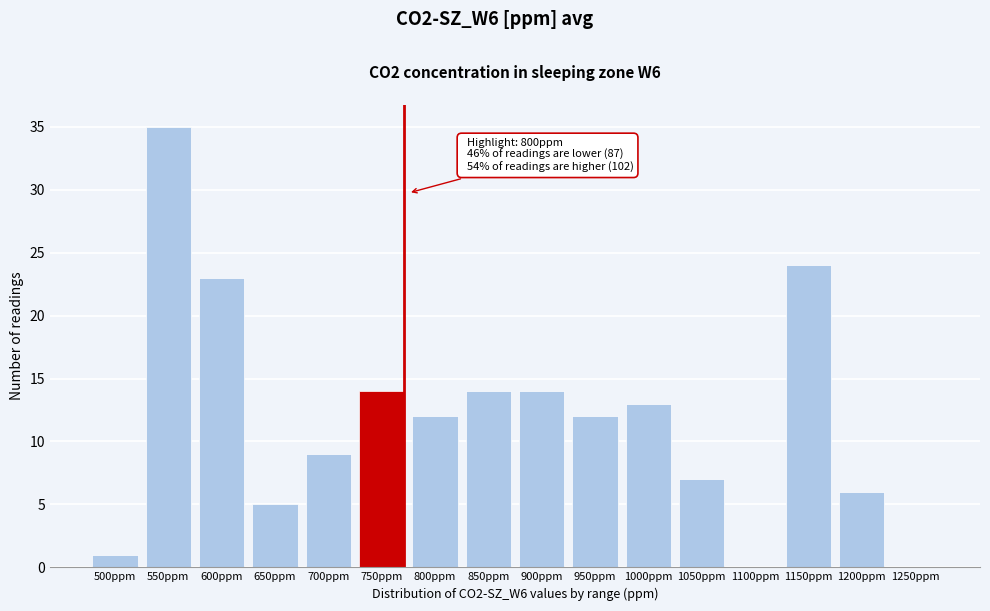

Reading right to left, what are all the values shown in this chart?

1250ppm=0	1200ppm=6	1150ppm=24	1100ppm=0	1050ppm=7	1000ppm=13	950ppm=12	900ppm=14	850ppm=14	800ppm=12	750ppm=14	700ppm=9	650ppm=5	600ppm=23	550ppm=35	500ppm=1